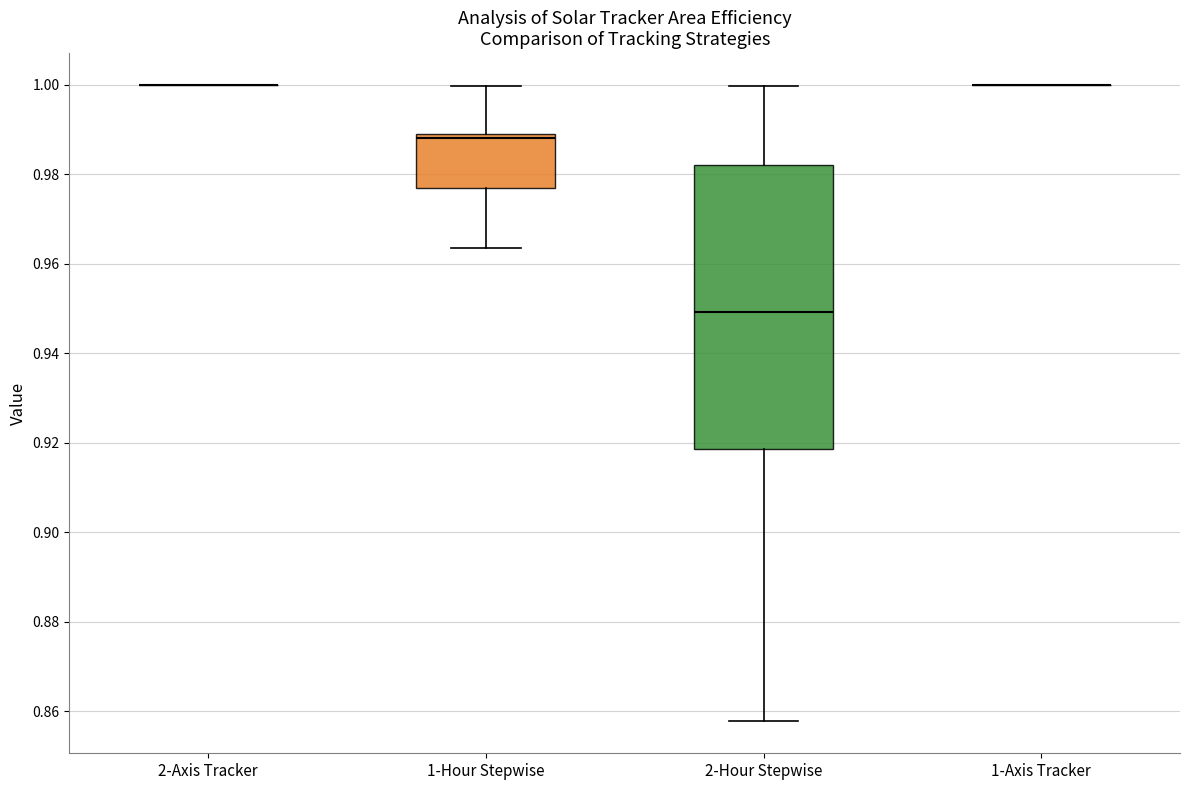

Comparing the boxes themselves (not the whiskers), which one is the tallest?

2-Hour Stepwise